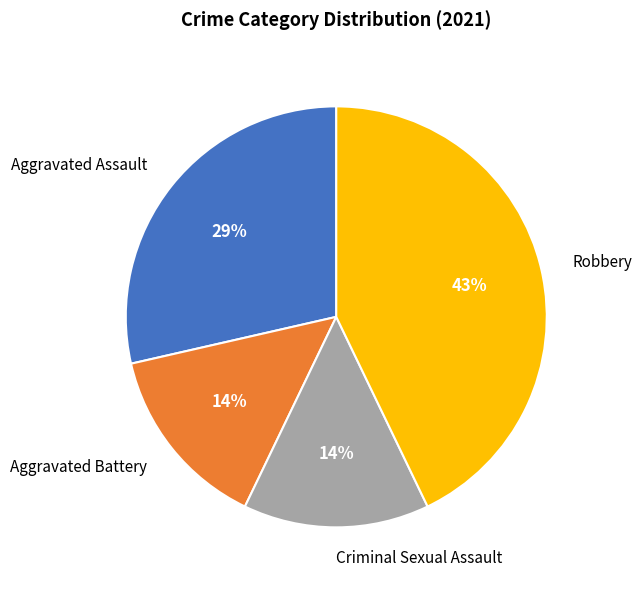

True or false: Criminal Sexual Assault accounts for 14% of the total.

True